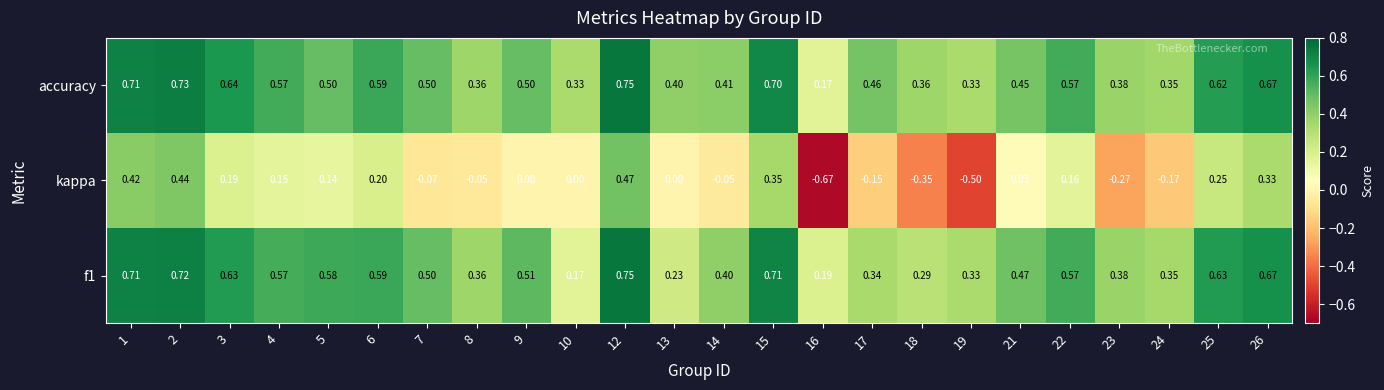

Which series has the widest spread of values?

kappa